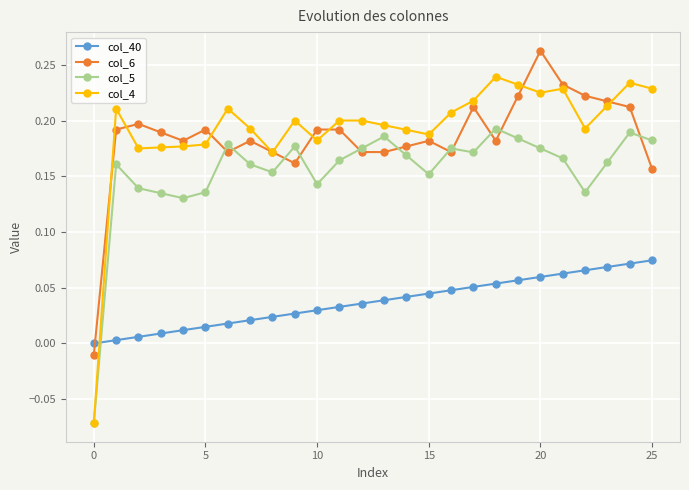

Which series has the widest spread of values?

col_4